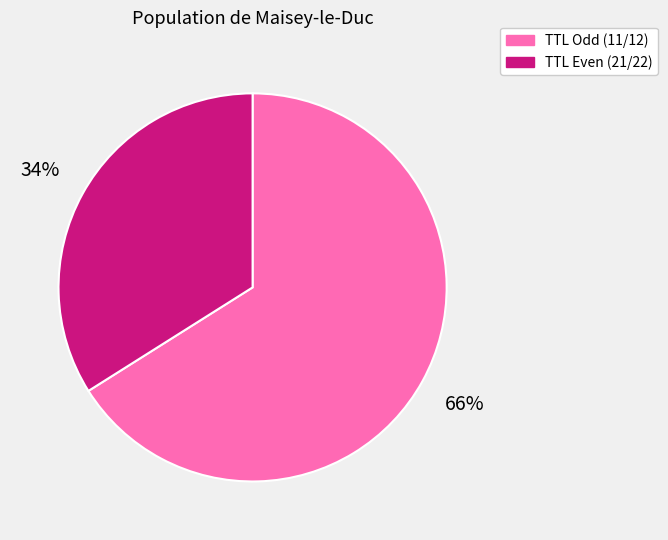

To the nearest percent, what is the difference between the TTL Even (21/22) and TTL Odd (11/12) slice percentages?

32%